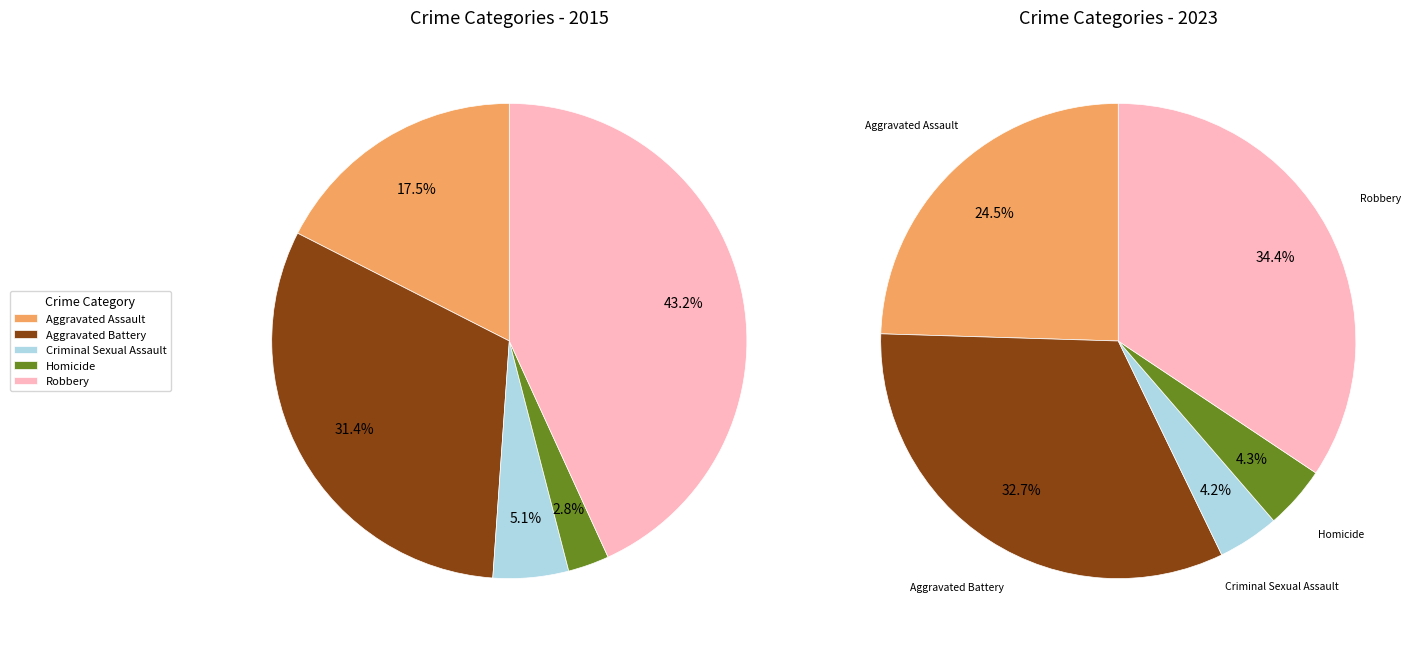

Is the sum of 3 and 2 greater than half?

No